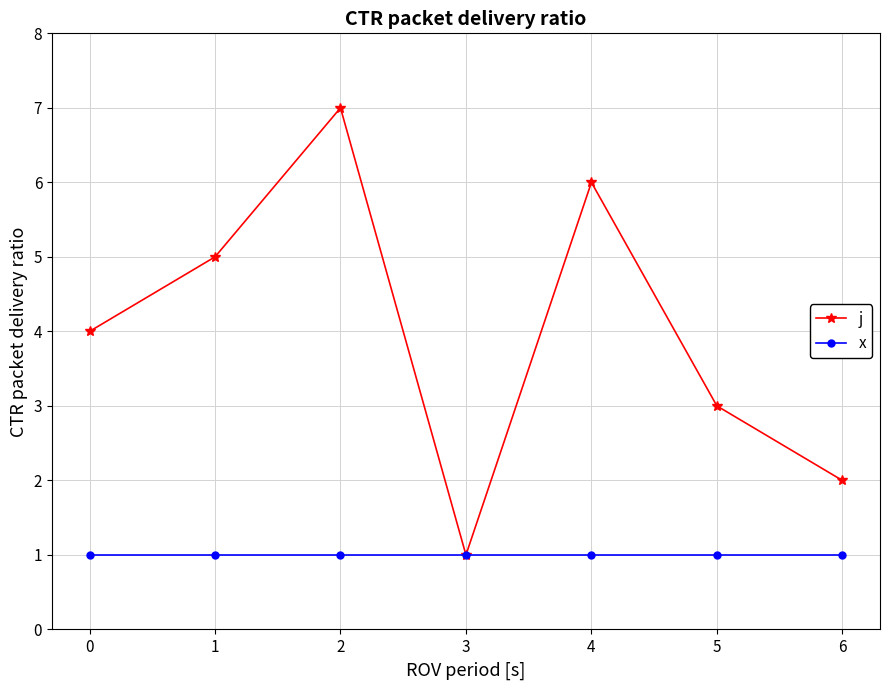

At which label does j reach its minimum?

3